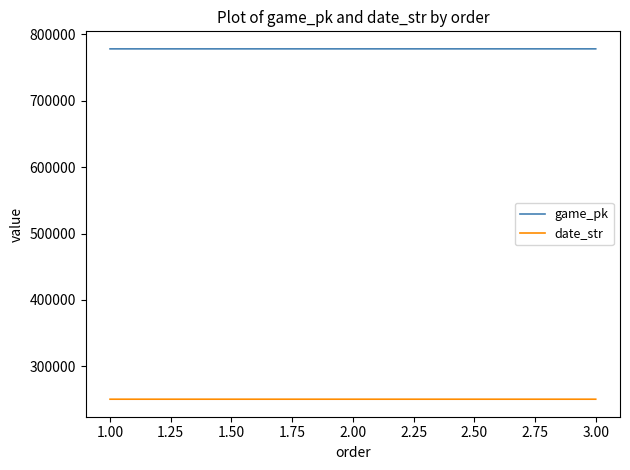

Which series has the largest total across all categories?

game_pk